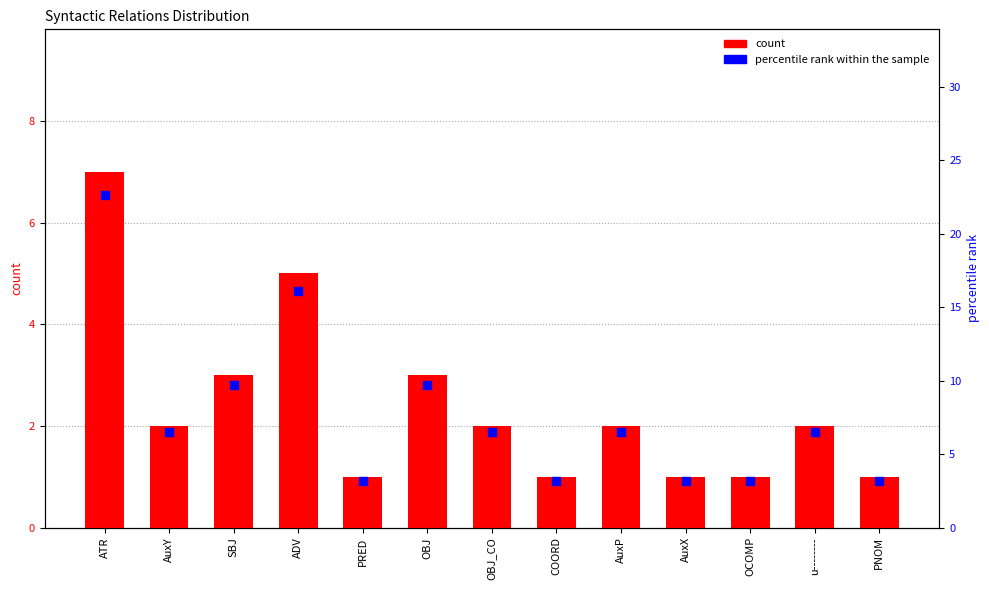

At which category is the sum across all series the highest?

ATR